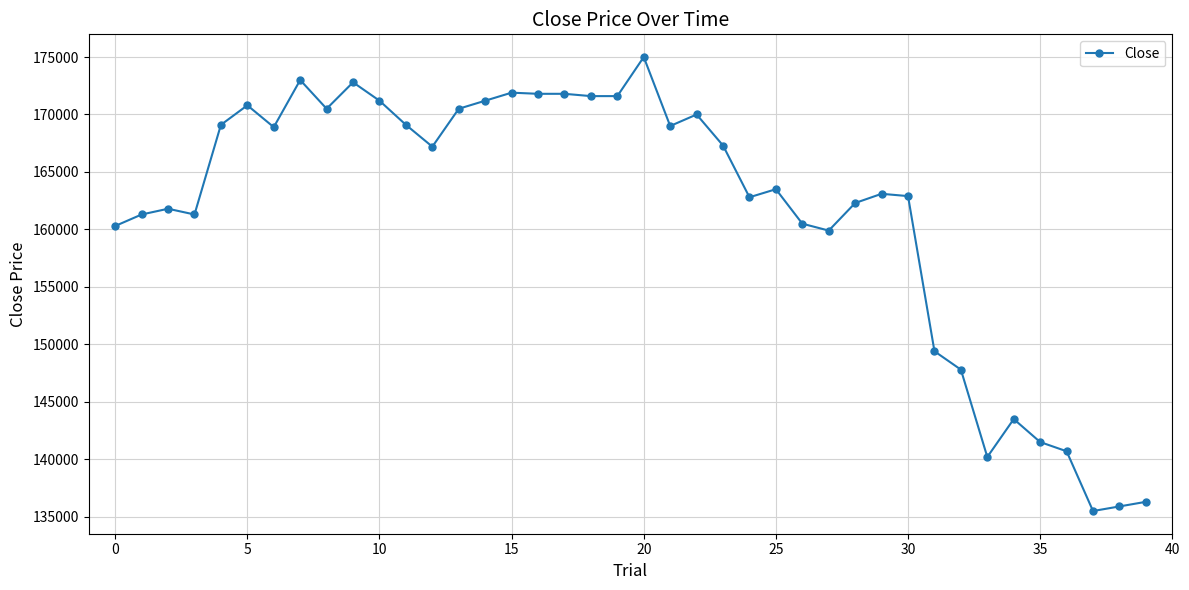

True or false: the data has more than 2 interior local peaks.

True